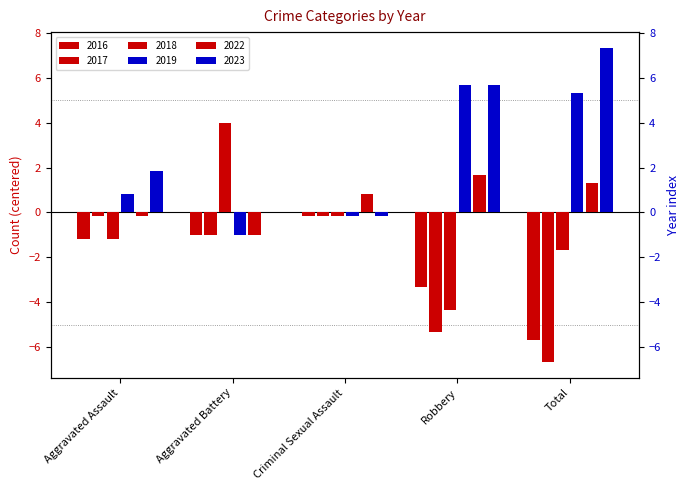

What is the highest value of the 2016 series?

-0.2